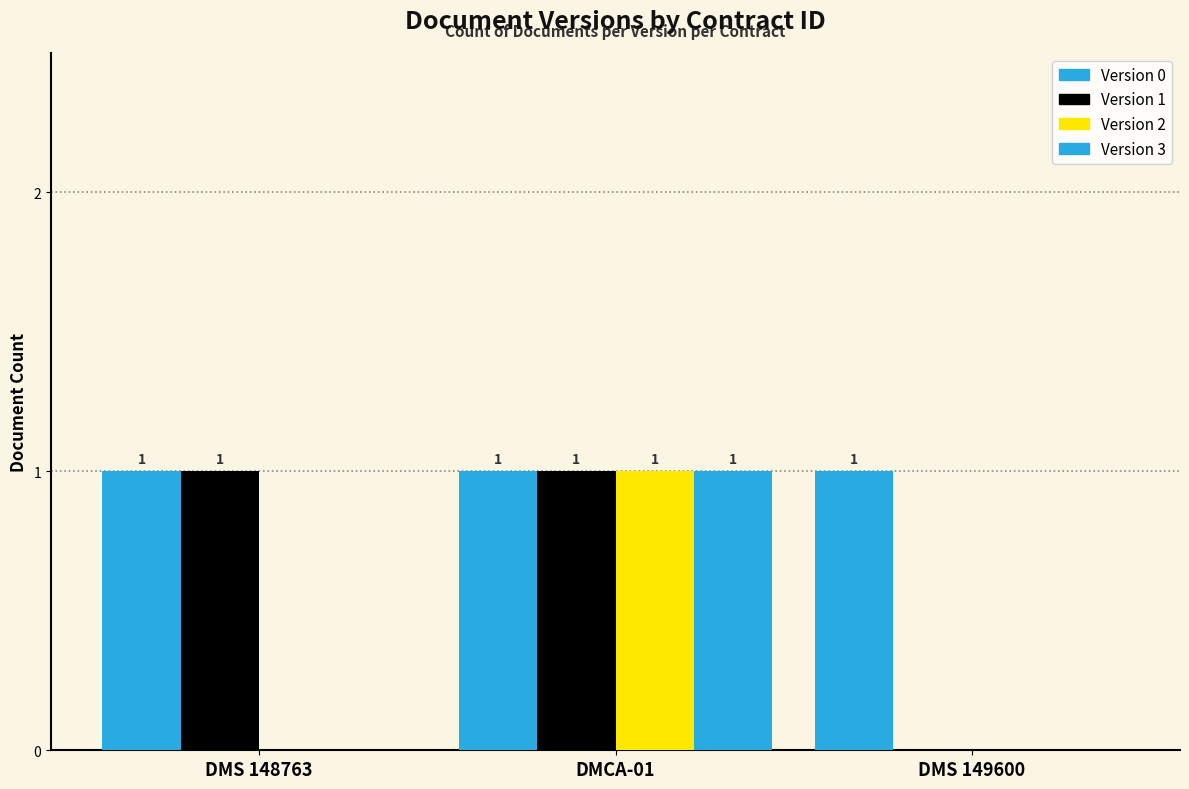

At which category is the sum across all series the highest?

DMCA-01